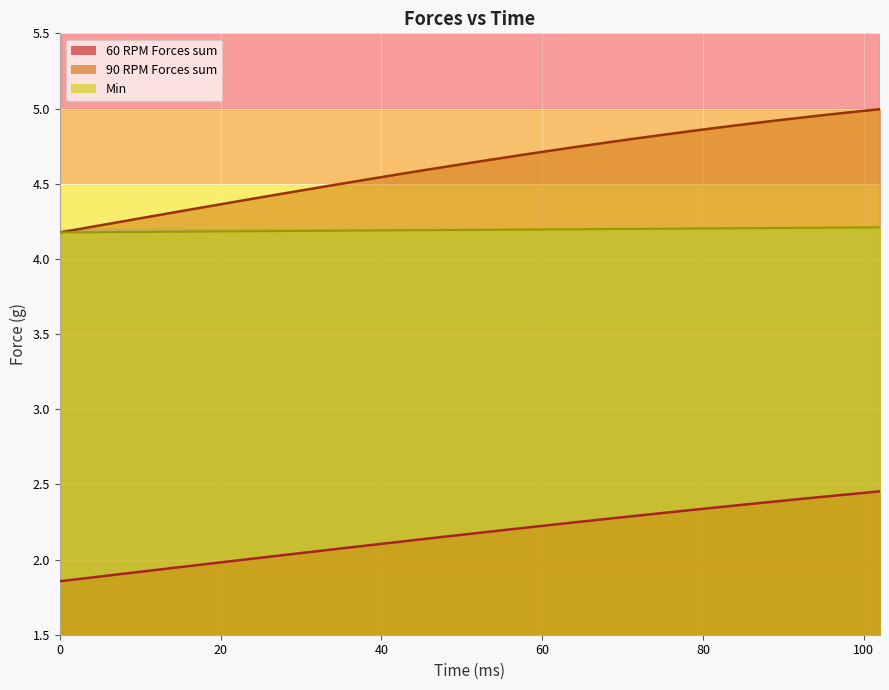

Which category has the highest value in the Min series?

102